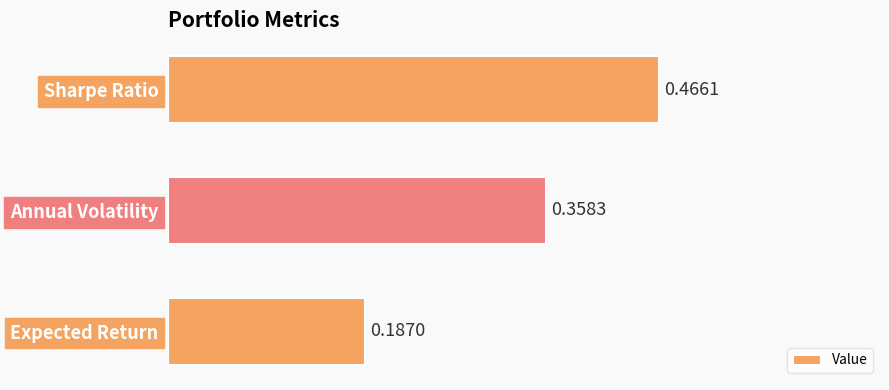

What is the sum of the values at Sharpe Ratio and Expected Return?

0.7